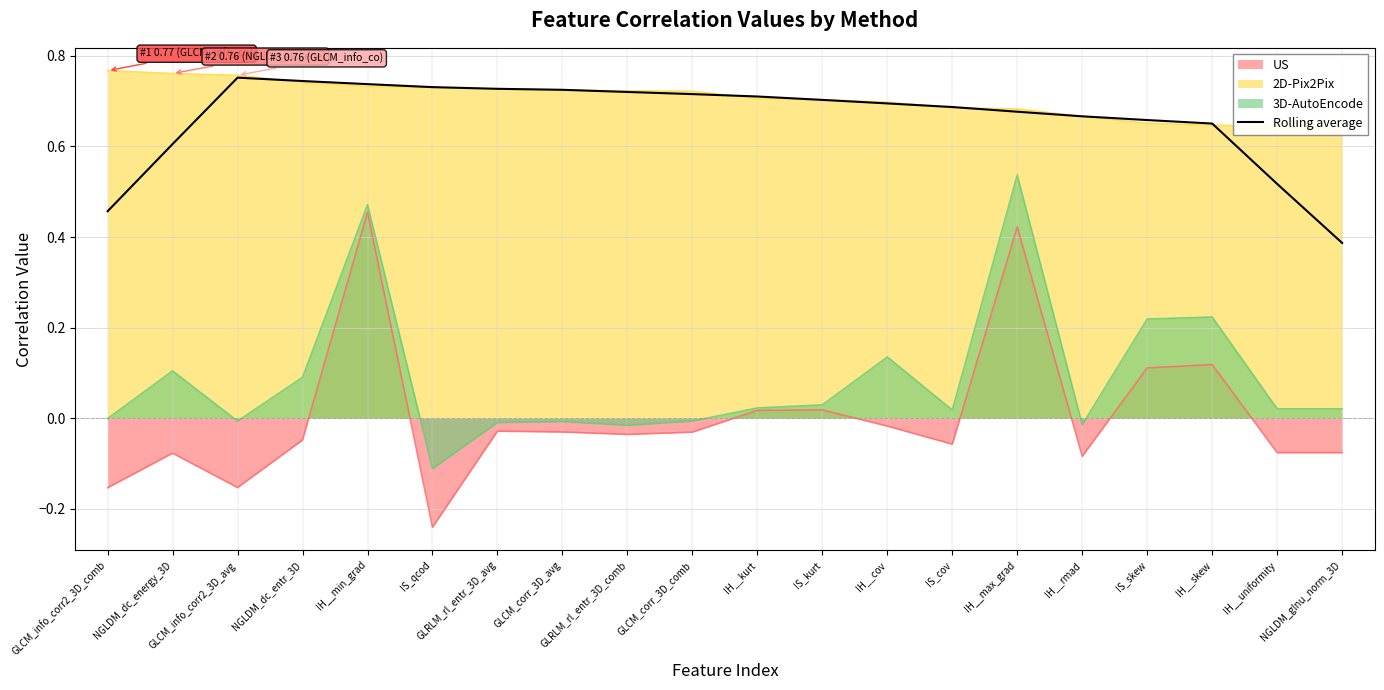

Does the chart have visible grid lines?

Yes